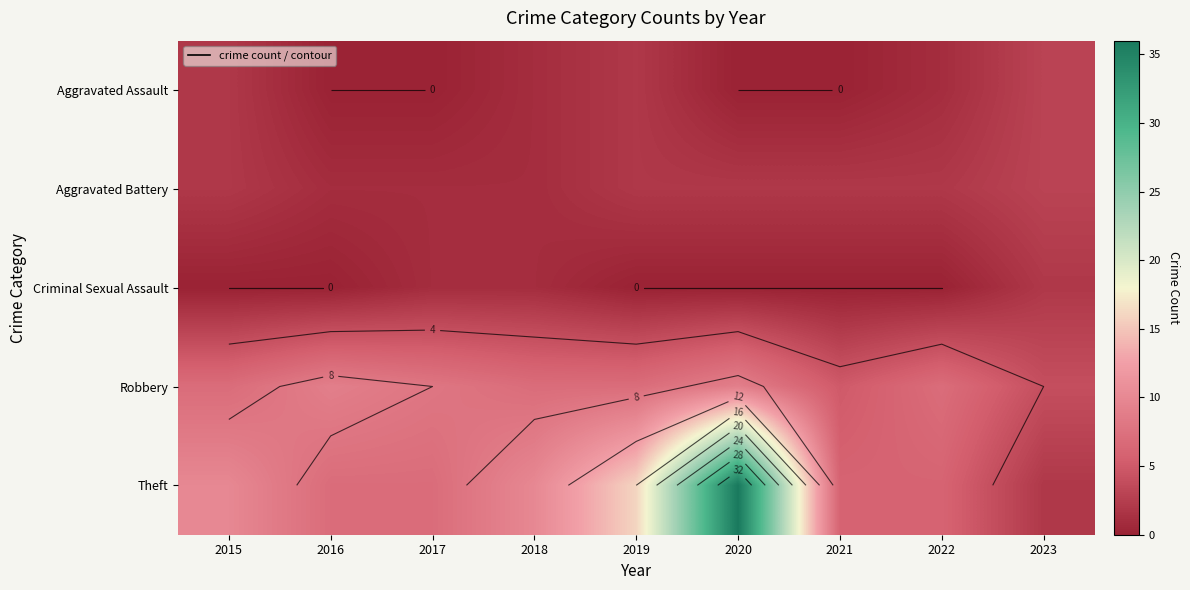

Rank the series by their maximum value, from lowest to highest.

Criminal Sexual Assault, Aggravated Assault, Aggravated Battery, Robbery, Theft